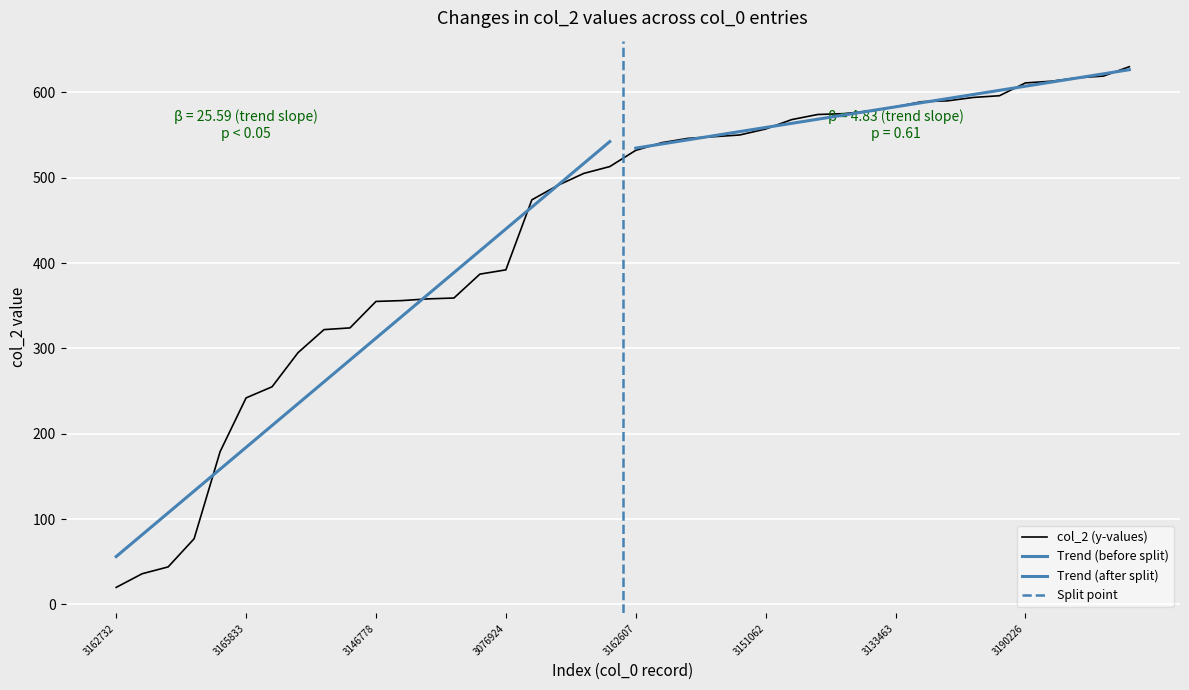

The chart shows a value of 295 at 3179519. True or false?

True